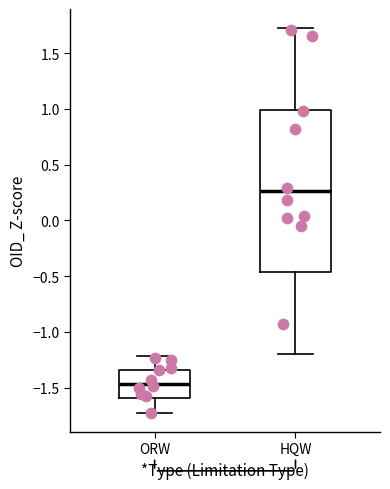

Which box is the tallest, from its lower edge to its upper edge?

HQW